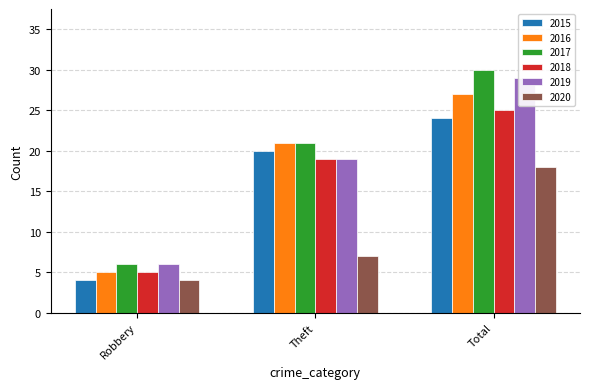

At which label does 2018 reach its minimum?

Robbery